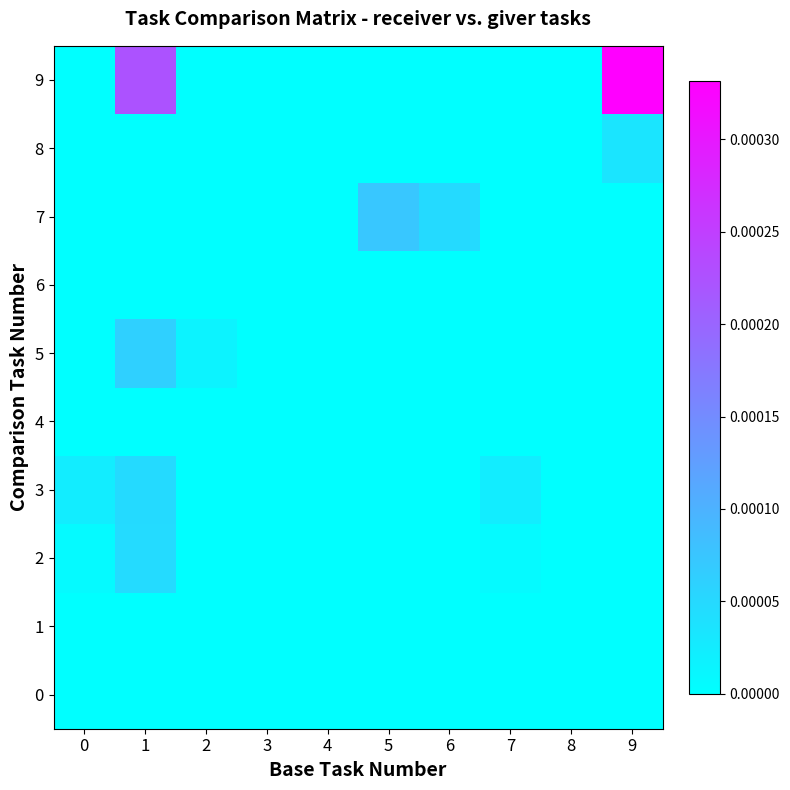

Which label corresponds to the largest value in the chart?

9